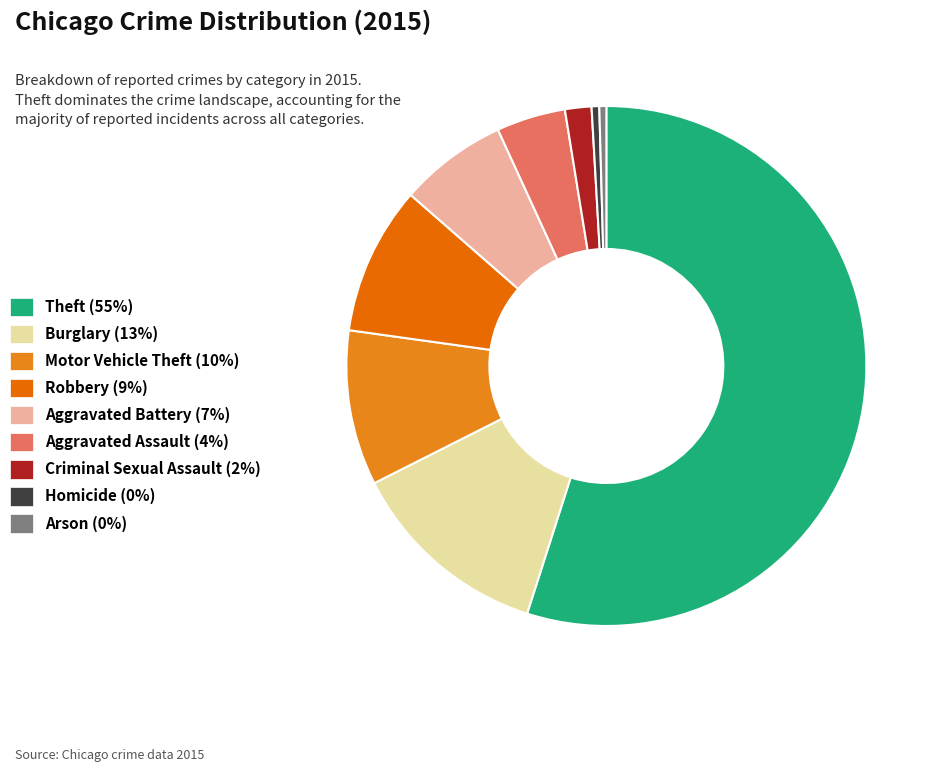

To the nearest percent, what portion does Motor Vehicle Theft represent?

10%